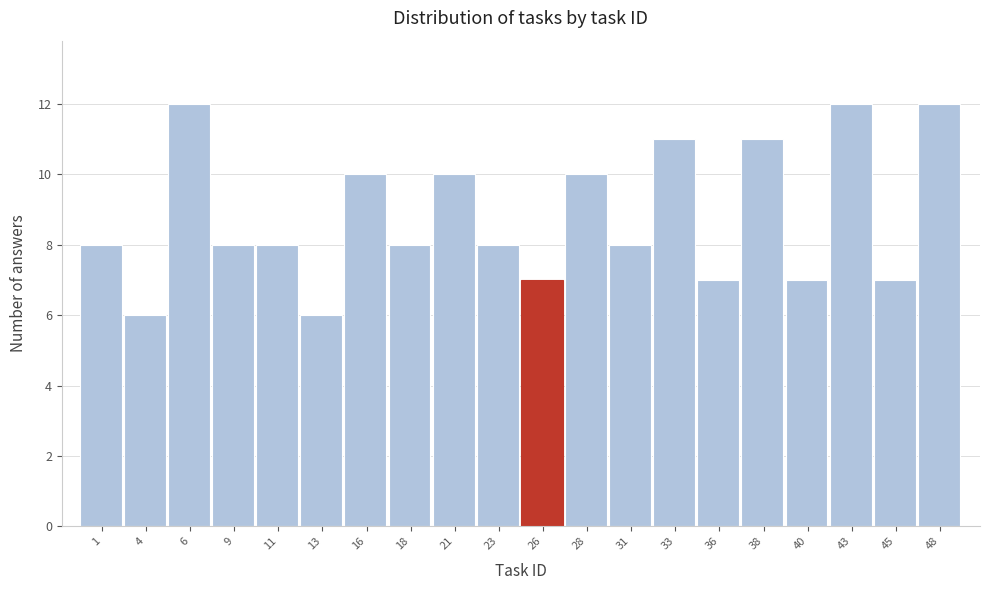

What is the height of the bar covering 24.50 to 26.95 on the x-axis? Neither the bar edges nor the heights are printed on the chart, so give them approximately, as read against the axes.

7